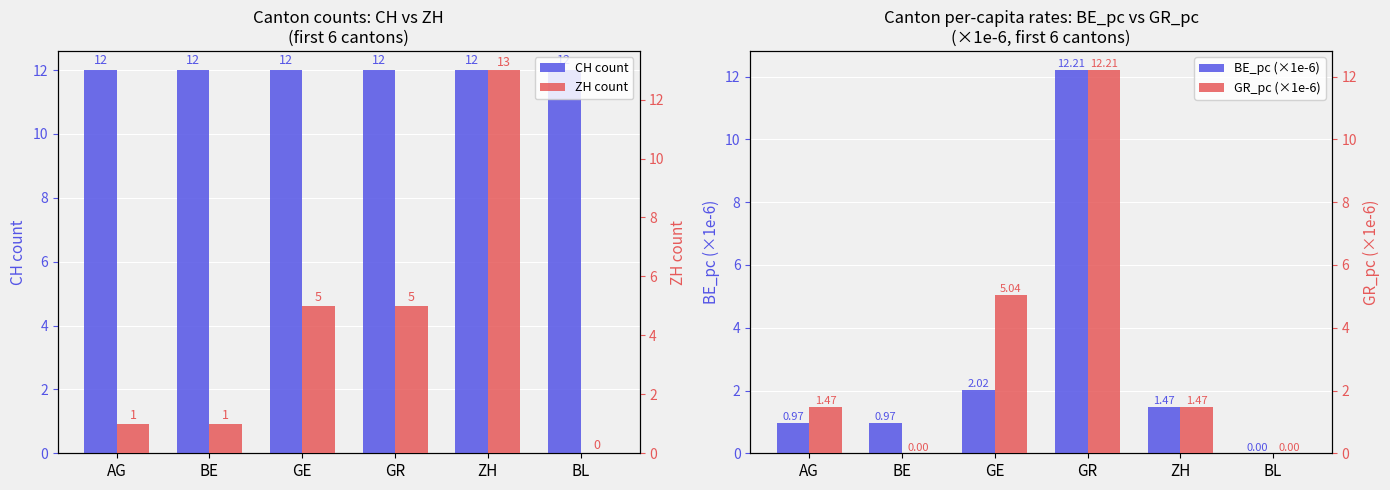

What value does the BE_pc (×1e-6) series have at GE?

2.0